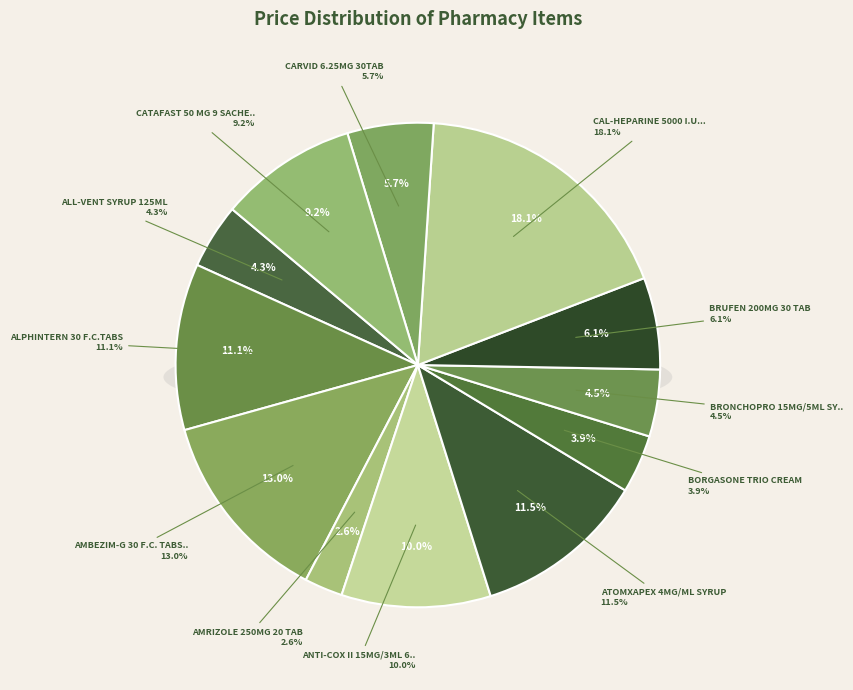

To the nearest percent, what is the combined percentage of ALPHINTERN 30 F.C.TABS and CAL-HEPARINE 5000 I.U. 3 AMP?

29%